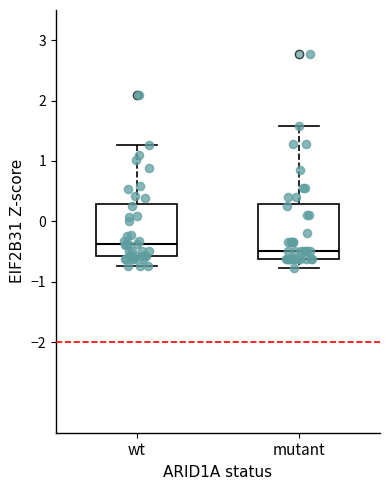

Which box's median line is the lowest?

mutant